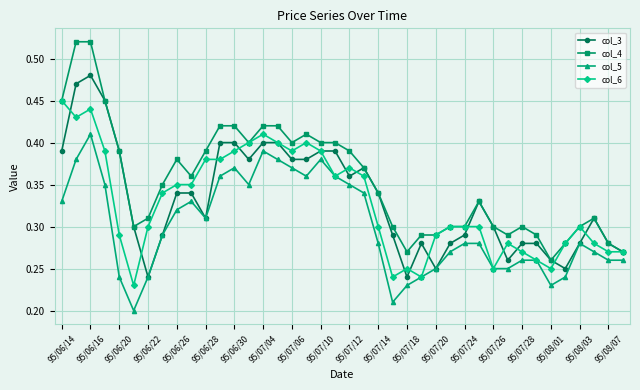

Rank the series by their maximum value, from lowest to highest.

col_5, col_6, col_3, col_4